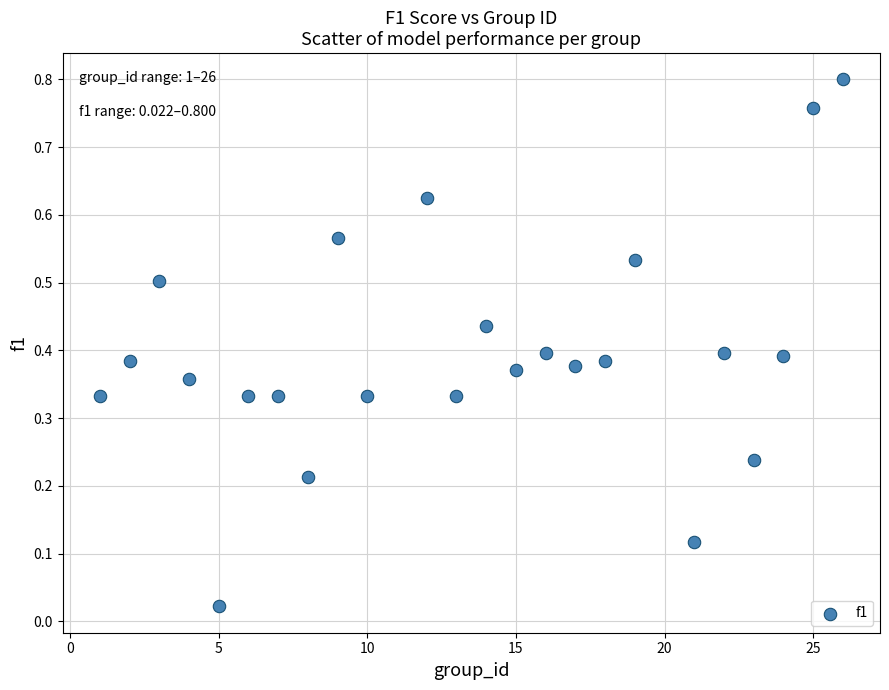

What is the range of X values (max minus min)?

25.0